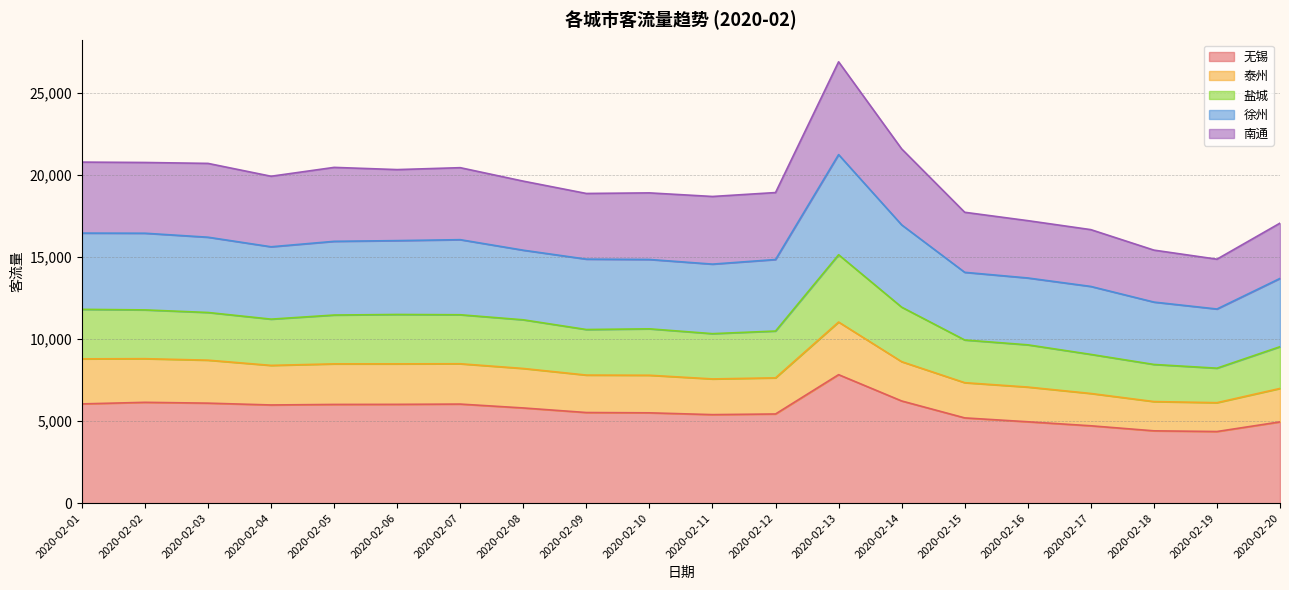

At which category is the sum across all series the highest?

2020-02-13